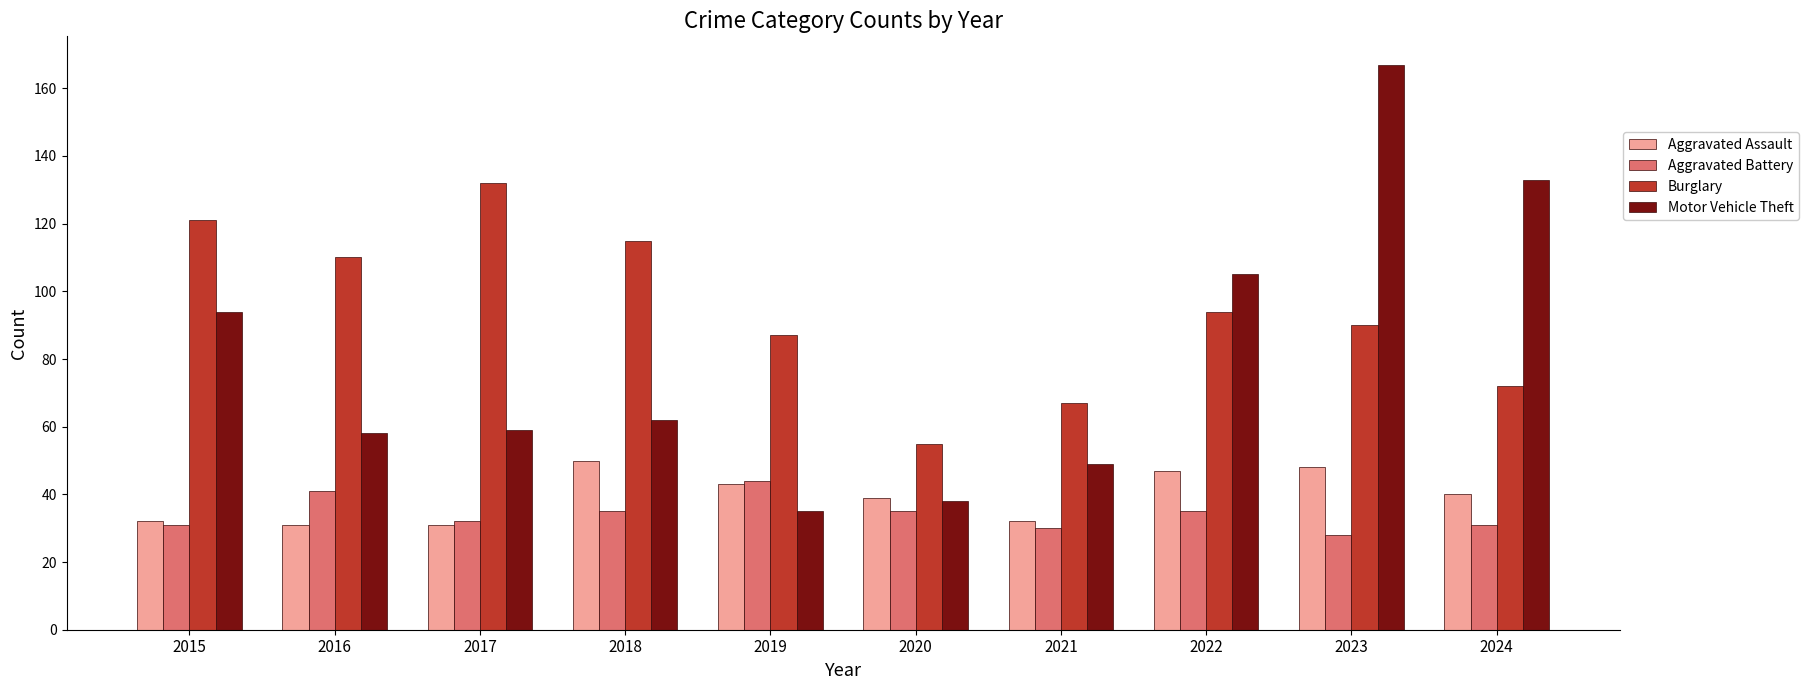

At which label does Aggravated Battery first exceed 35?

2016